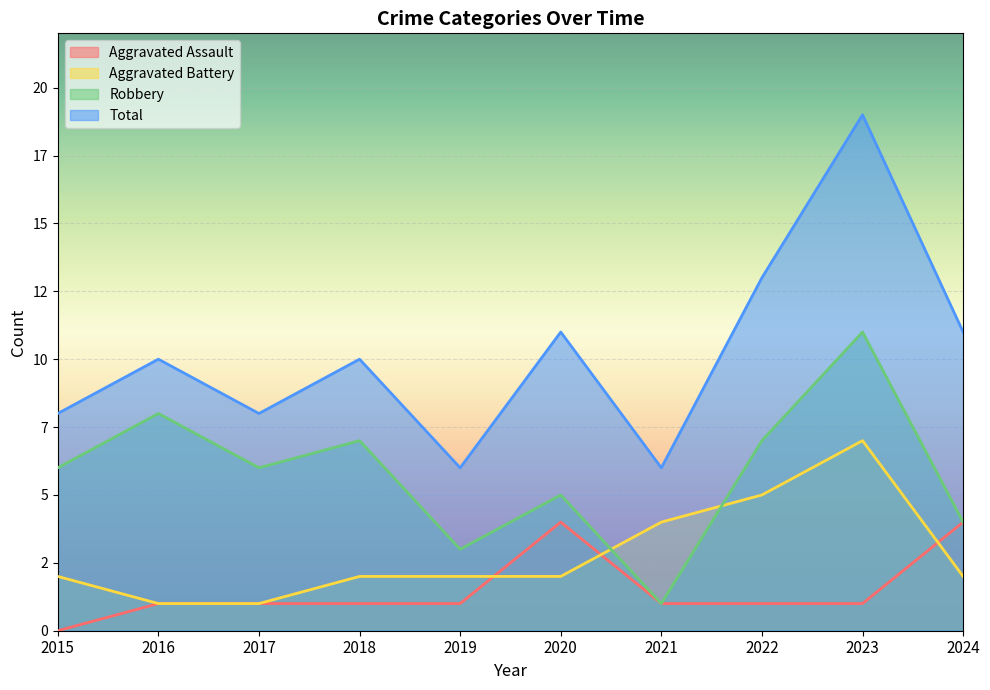

What is the value of the Aggravated Battery point at the 10th from the left?

2